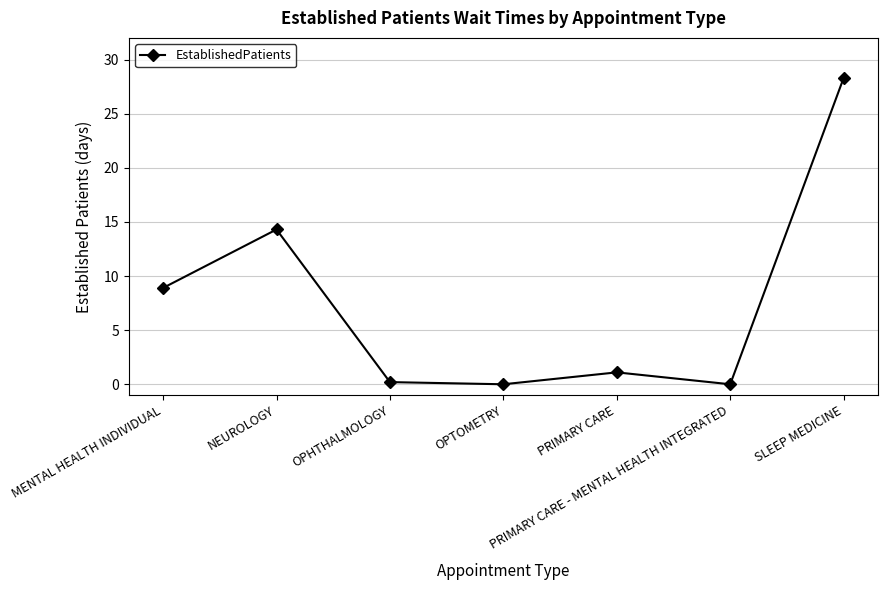

What is the change in value from PRIMARY CARE - MENTAL HEALTH INTEGRATED to SLEEP MEDICINE?

+28.3